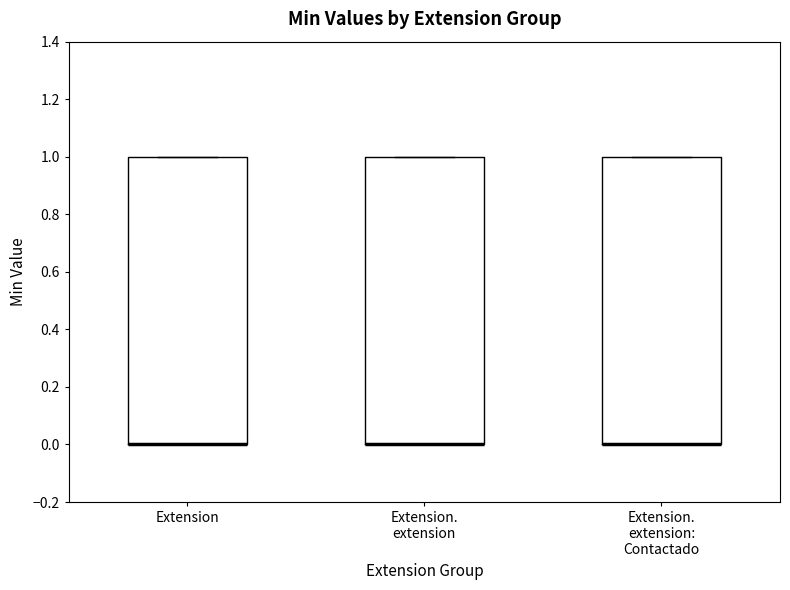

Reading left to right, read every box against the y-axis: the position of its median line, the range the box covers, and the ends of its whiskers. The values are not printed on the chart, so give them approximately, as read against the axis.

Extension: median 0 (drawn on the box's lower edge), box 0 to 1, whiskers 0 to 1
Extension. extension: median 0 (drawn on the box's lower edge), box 0 to 1, whiskers 0 to 1
Extension. extension: Contactado: median 0 (drawn on the box's lower edge), box 0 to 1, whiskers 0 to 1